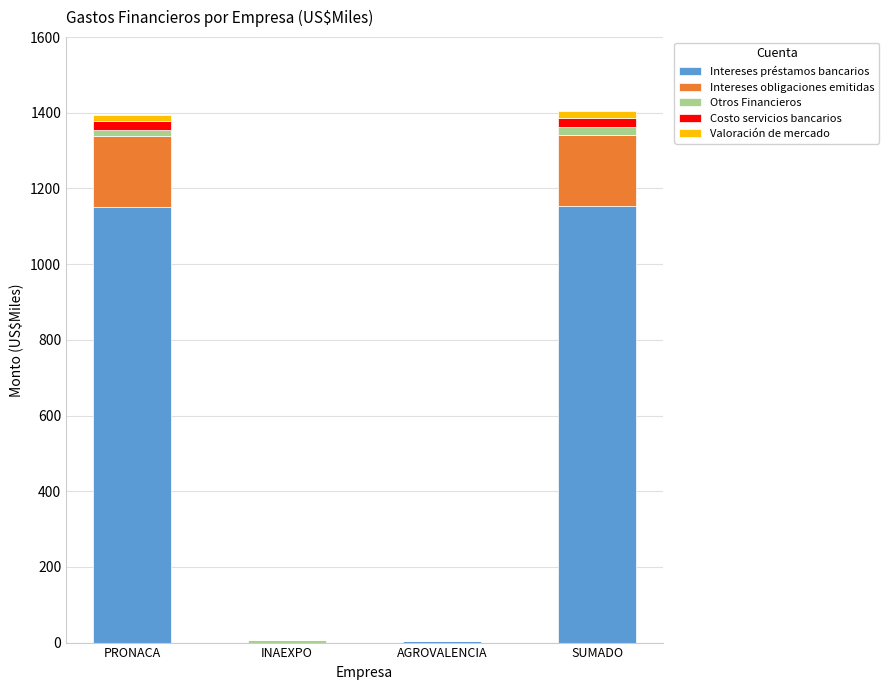

Is it true that Intereses préstamos bancarios equals -725 at INAEXPO?

False